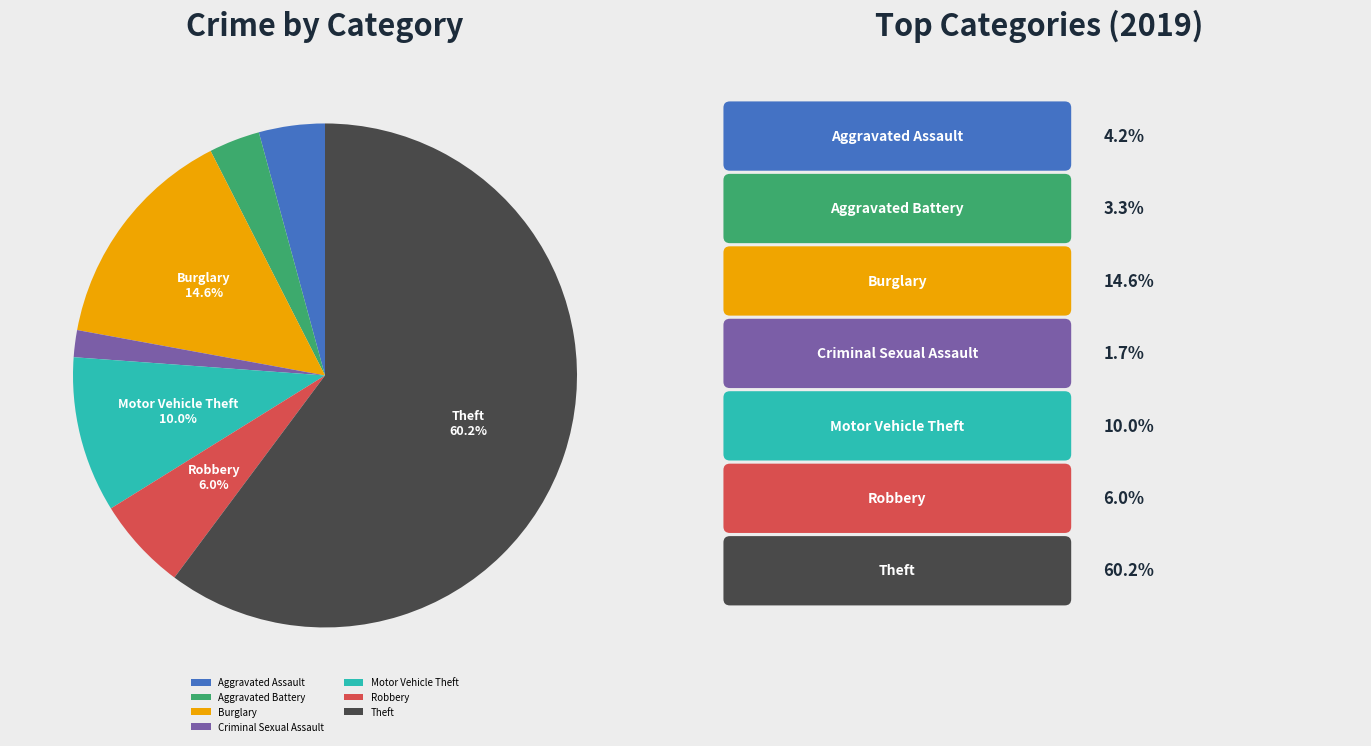

What percentage is NOT represented by Burglary?

85.4%